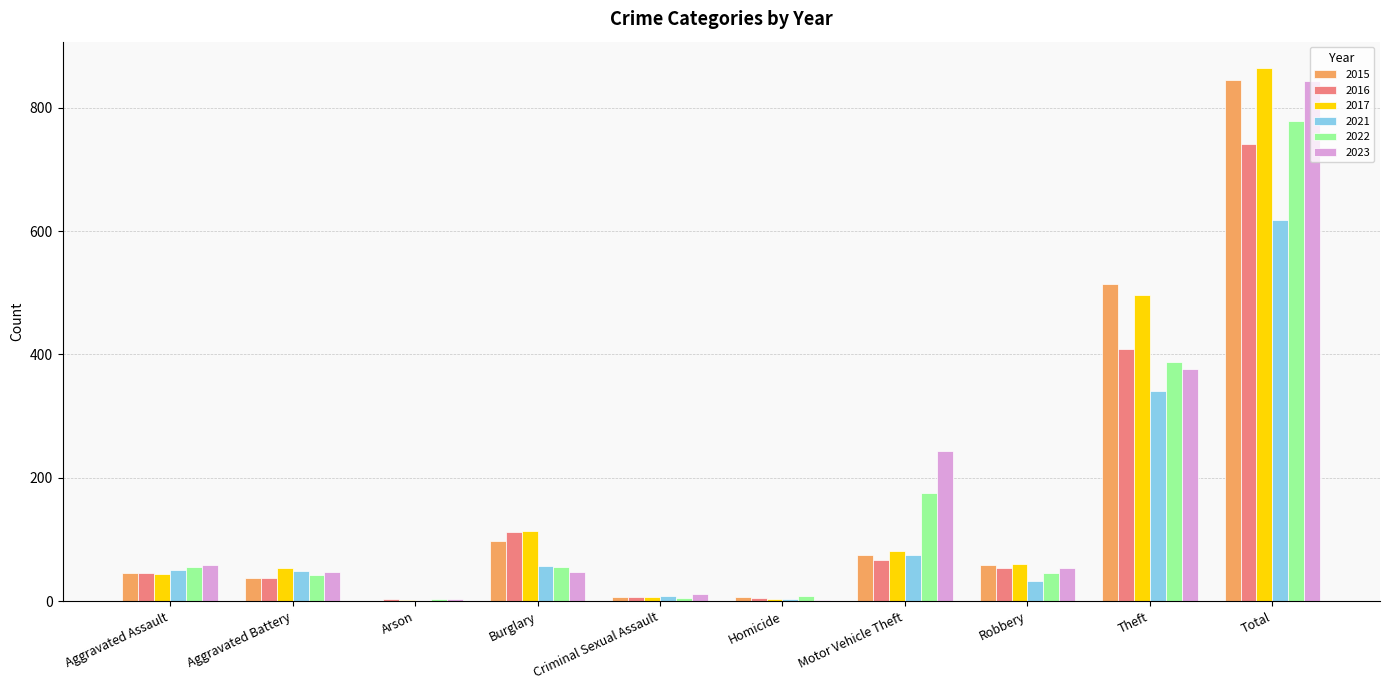

Which series has the widest spread of values?

2017